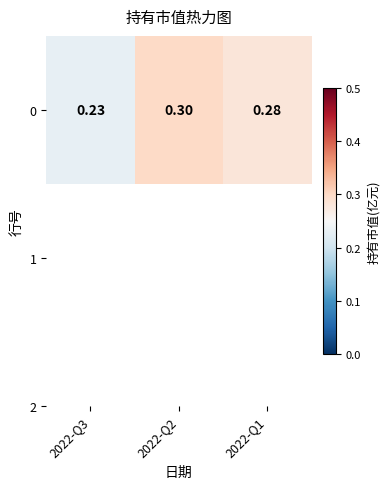

Which category has the lowest value across all series?

2022-Q3